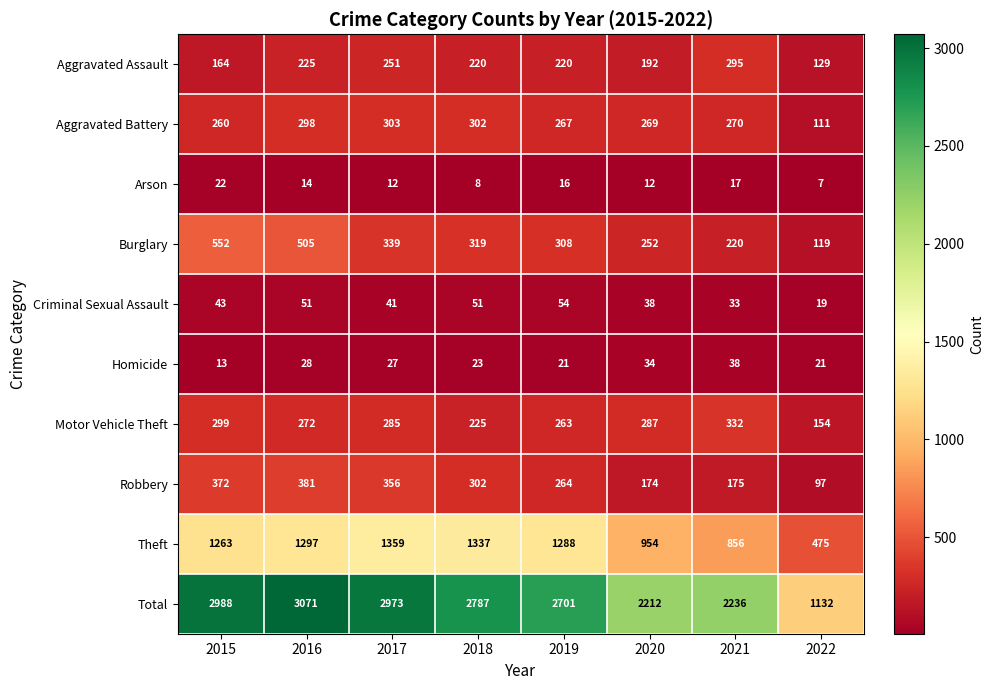

Which series has the widest spread of values?

Total